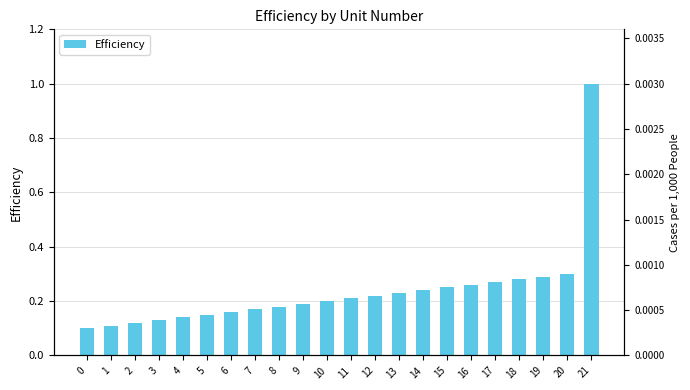

Read the value at 2.

0.1